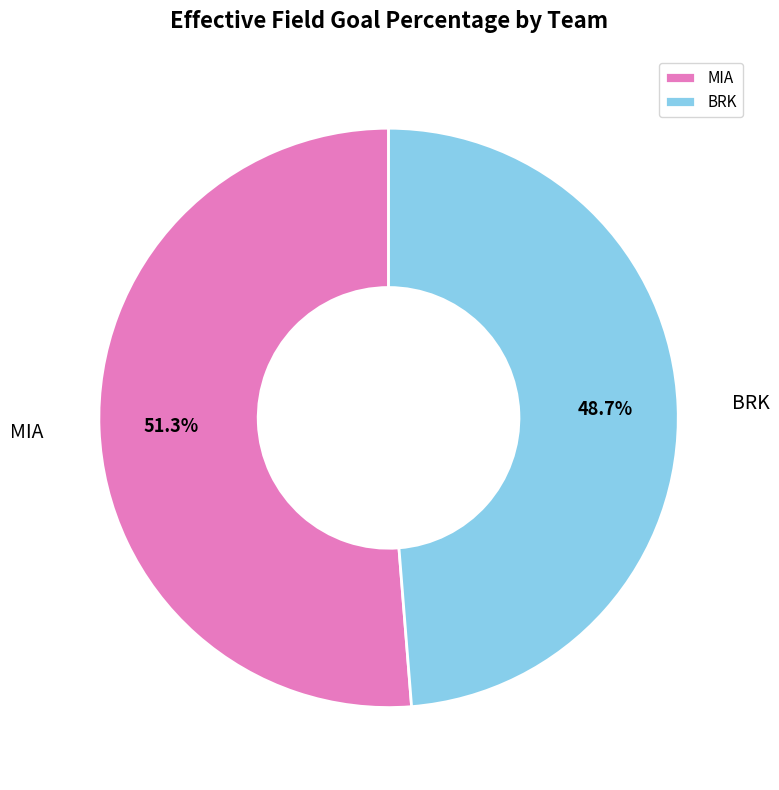

To the nearest percent, what is the difference between the largest and smallest slice percentages?

3%